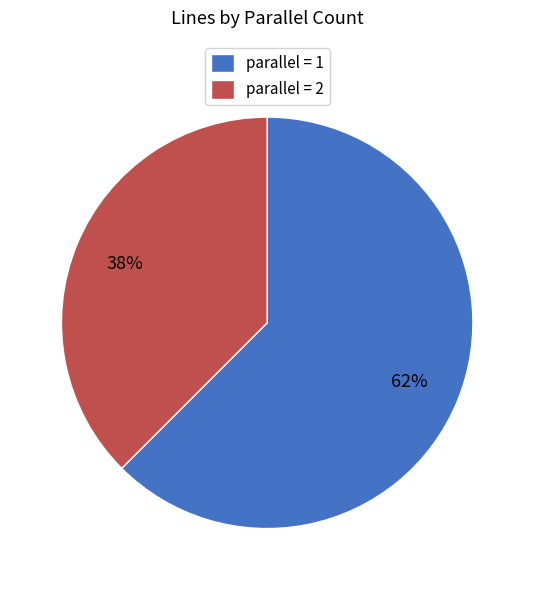

Do parallel = 2 and parallel = 1 together represent more than half of the pie?

Yes